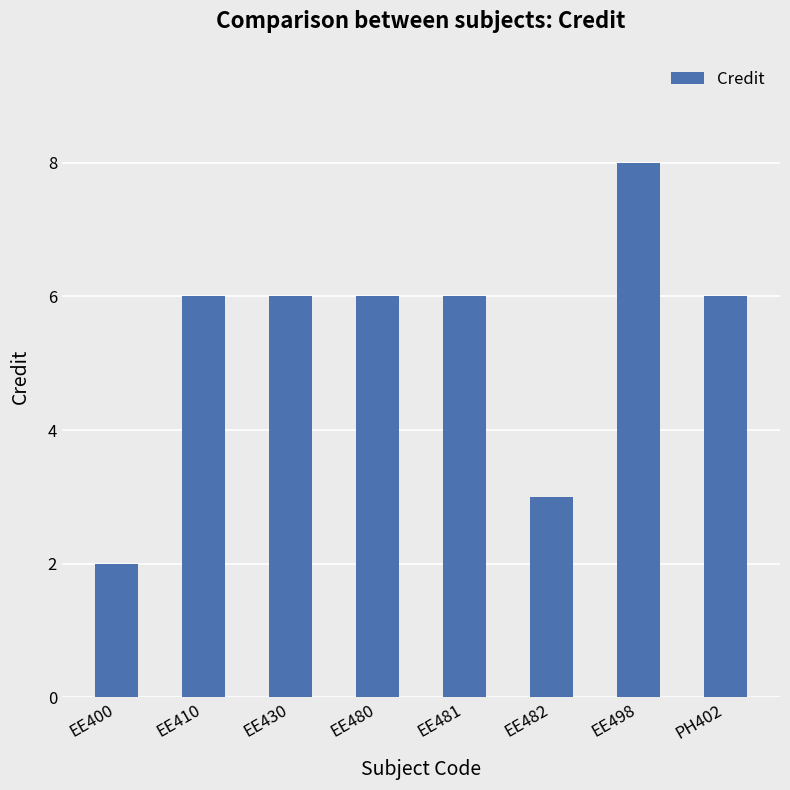

How many distinct data groups are displayed?

1